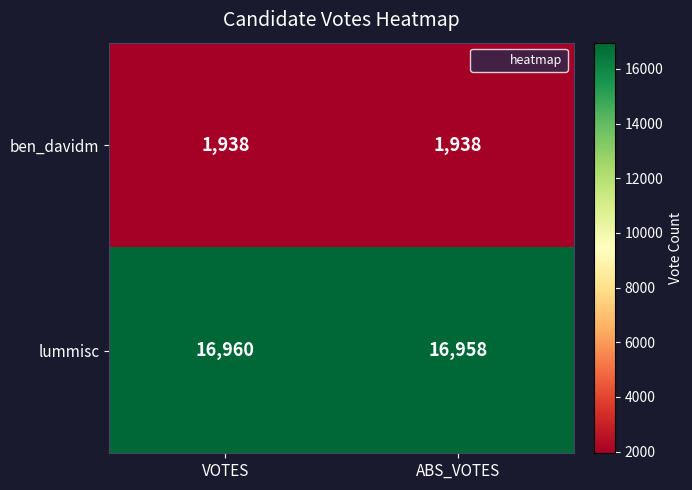

What is the average value of the lummisc series?

16959